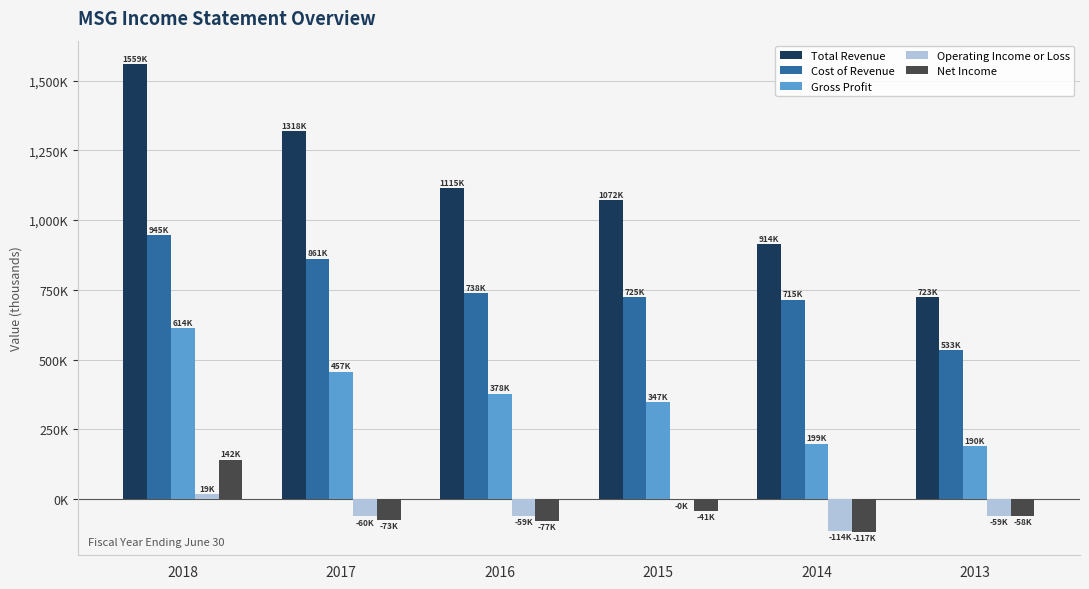

Reading left to right, transcribe all the data shown in this chart.

Total Revenue: 2018=1559100	2017=1318500	2016=1115300	2015=1071600	2014=913600	2013=722900
Cost of Revenue: 2018=945400	2017=861400	2016=737900	2015=724900	2014=714800	2013=533300
Gross Profit: 2018=613700	2017=457100	2016=377500	2015=346700	2014=198800	2013=189700
Operating Income or Loss: 2018=18900	2017=-60400	2016=-58600	2015=-400	2014=-114000	2013=-59000
Net Income: 2018=141600	2017=-72700	2016=-77300	2015=-40700	2014=-116900	2013=-58300